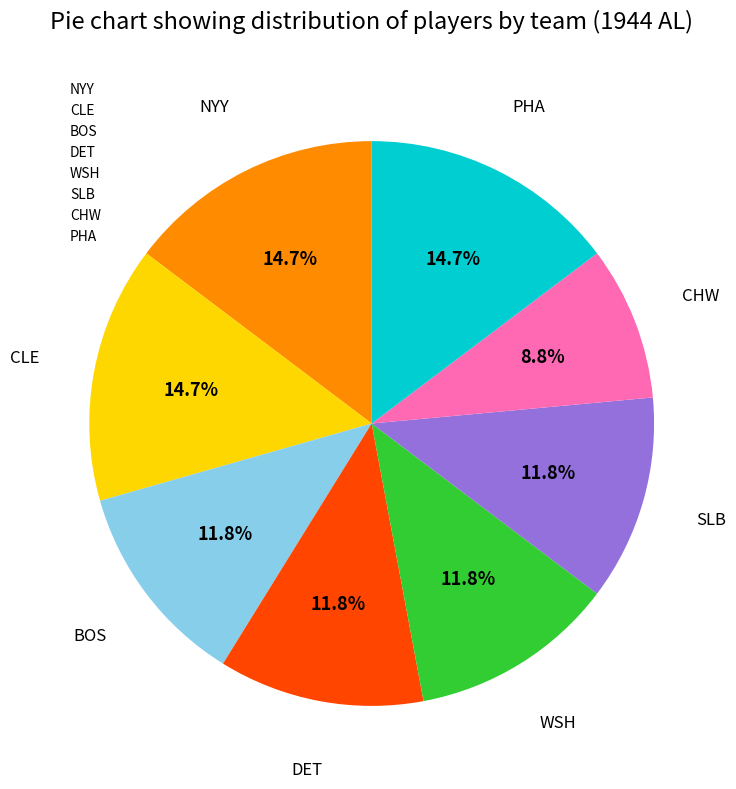

What percentage is NOT represented by SLB?

88.2%